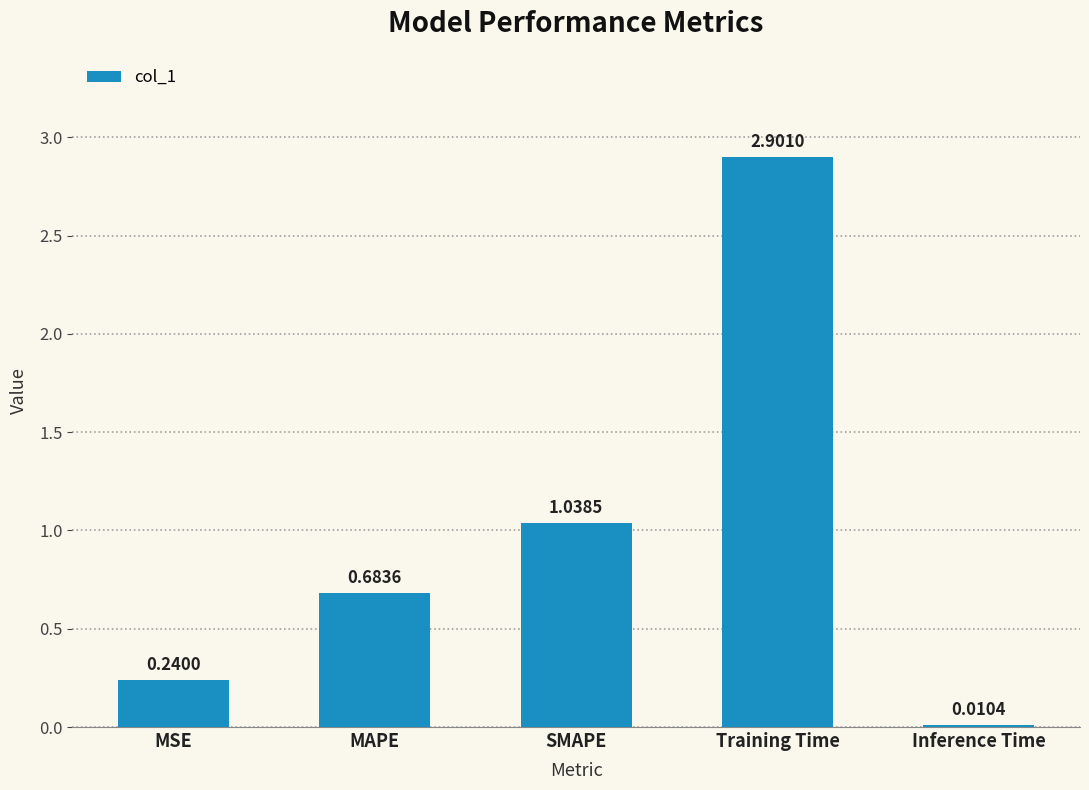

What is the change in value from MAPE to Inference Time?

-0.7